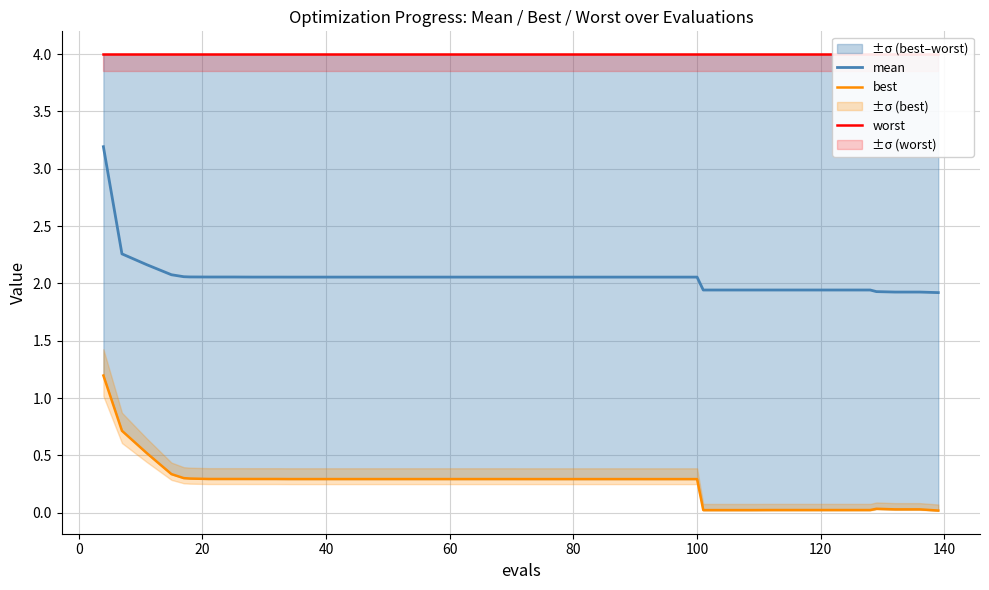

What is the highest value of the mean series?

3.2